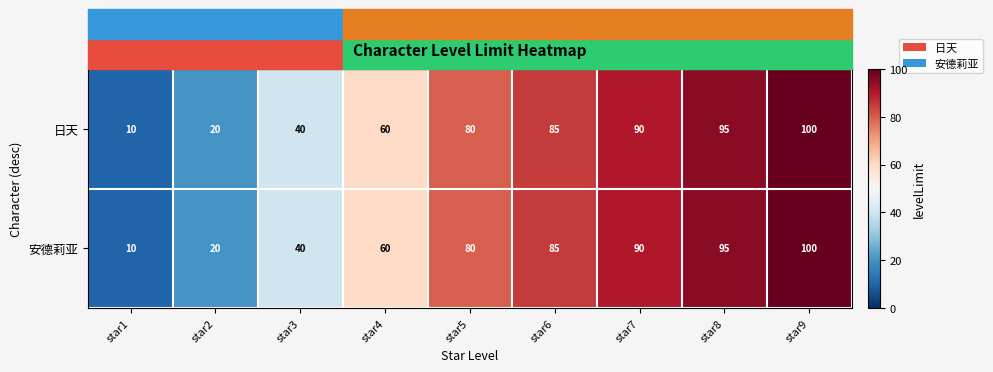

How many categories are shown in the chart?

9